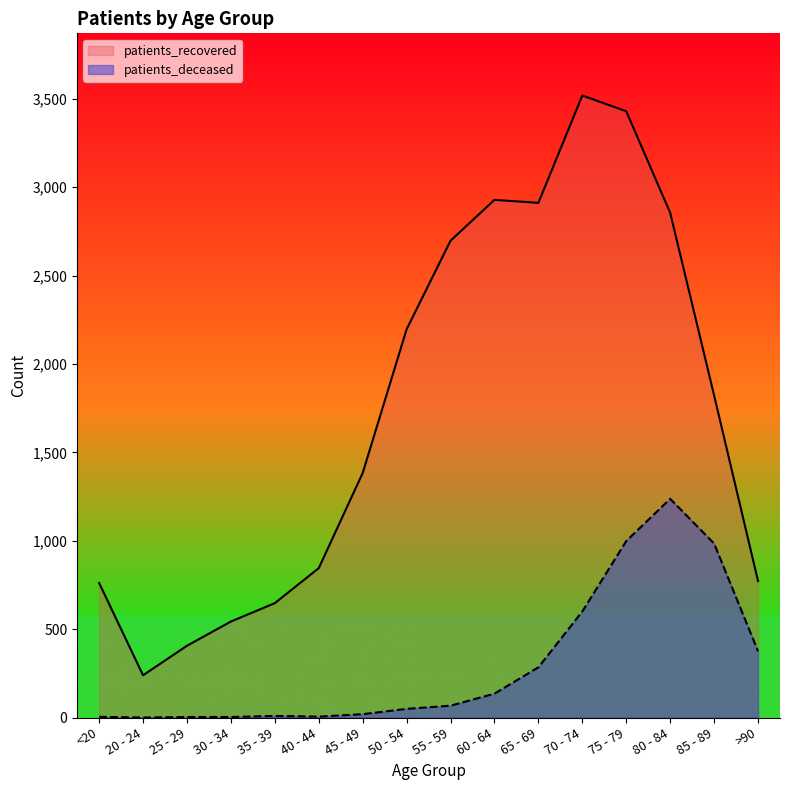

Reading left to right, transcribe all the data shown in this chart.

patients_deceased: 4	0	3	3	9	5	19	49	67	135	284	600	998	1237	984	375
patients_recovered: 761	239	406	543	647	845	1383	2196	2697	2928	2911	3518	3429	2855	1822	772